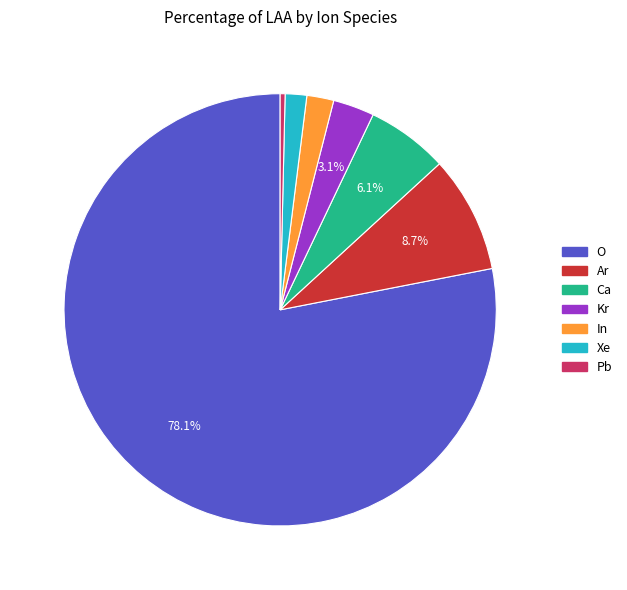

To the nearest percent, what is the combined percentage of Kr and O?

81%